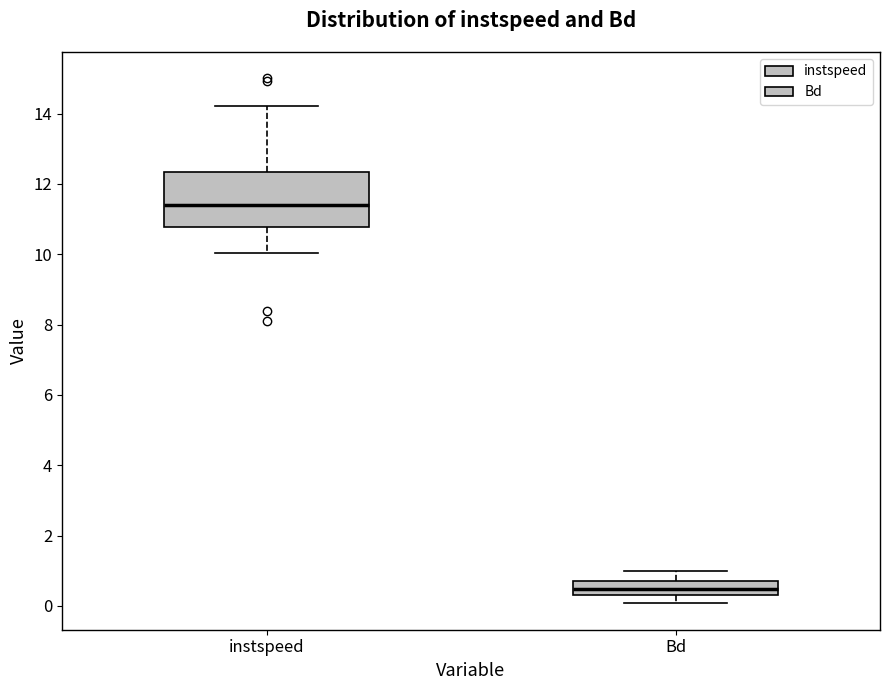

Comparing the boxes themselves (not the whiskers), which one is the tallest?

instspeed